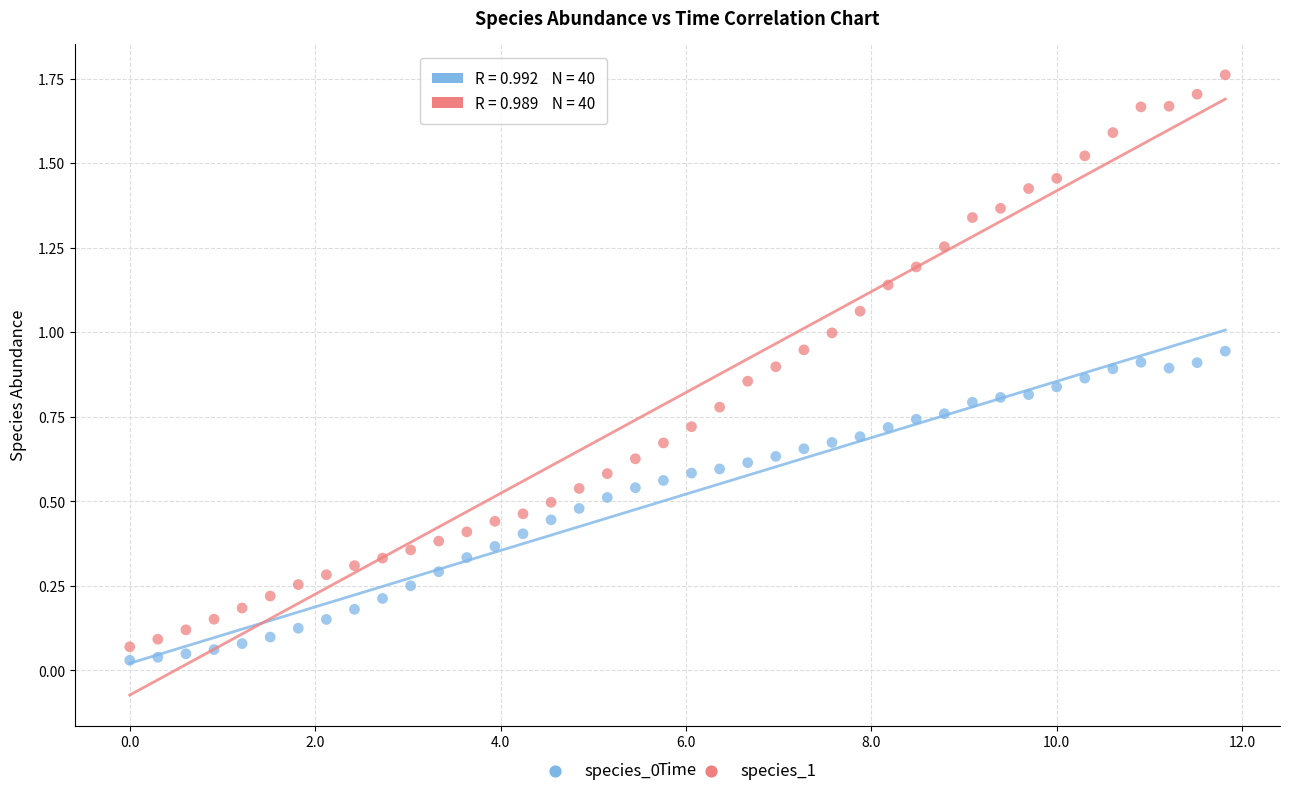

Across all data points, what is the range of X values (max minus min)?

11.8